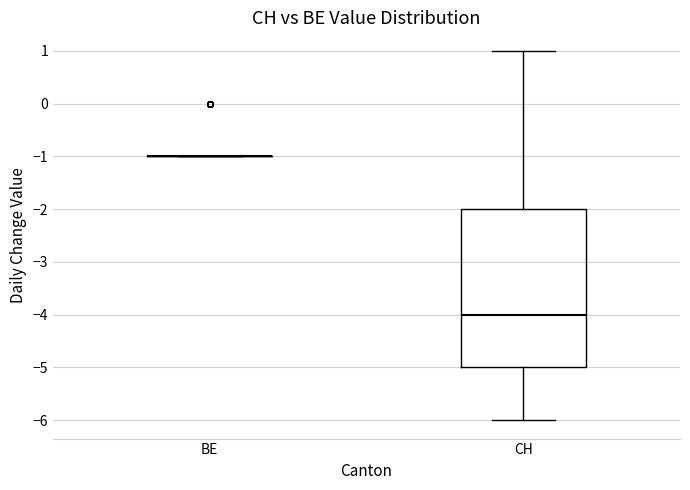

Comparing the boxes themselves (not the whiskers), which one is the tallest?

CH